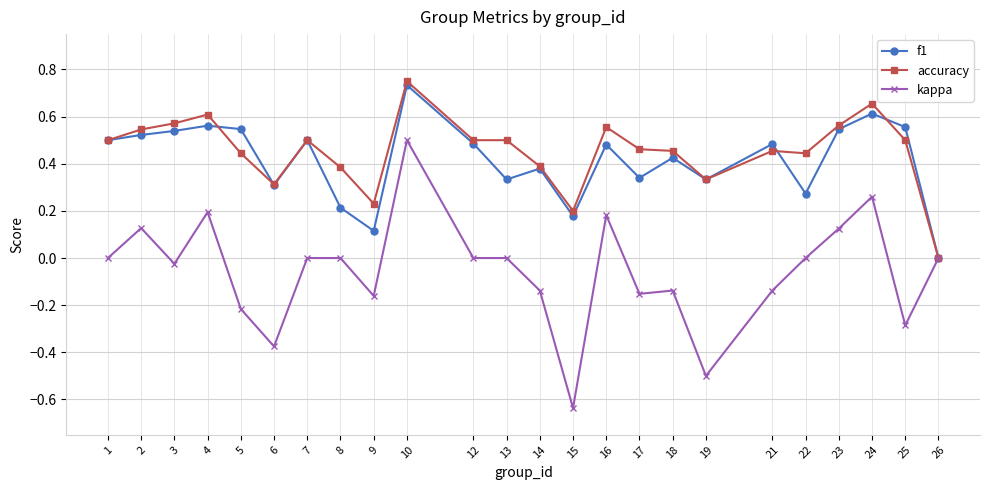

How many positive values does the f1 series have?

23